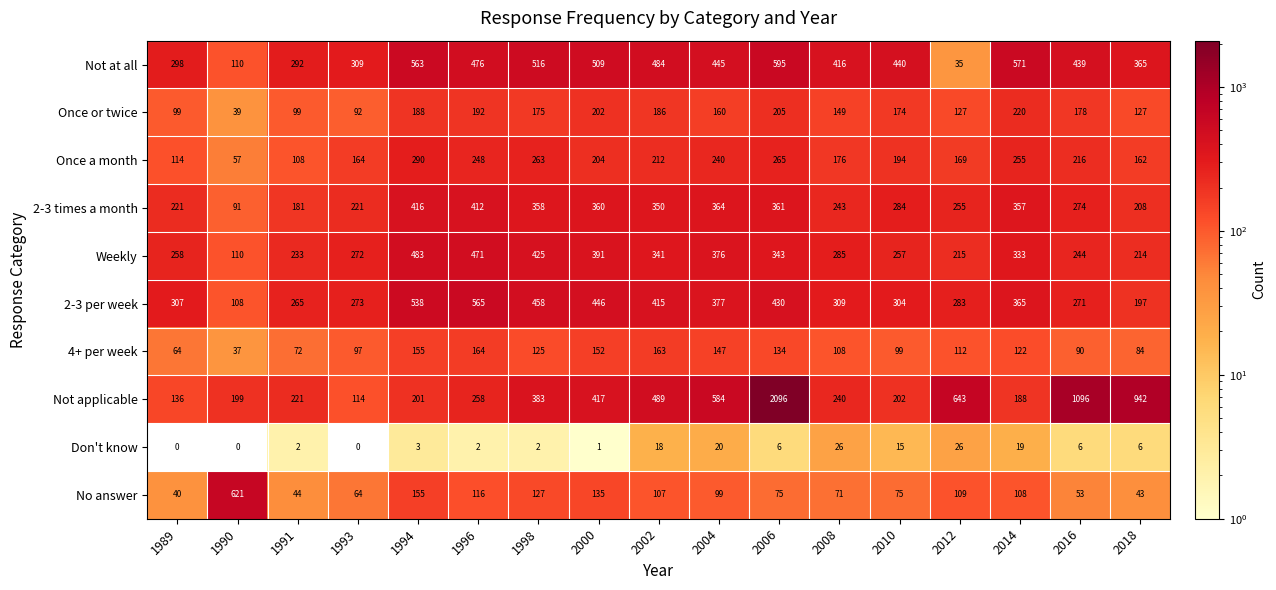

Where is 2-3 per week nearest to the value 336?

2008